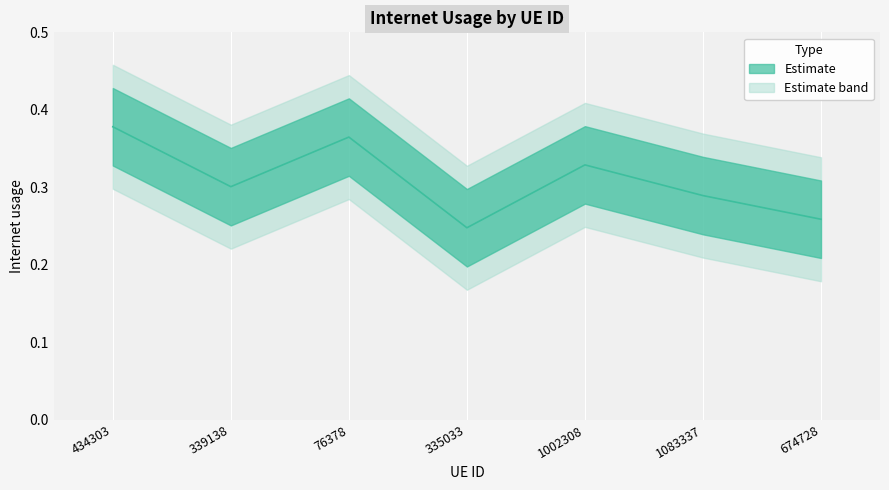

Where is the first local maximum?

76378